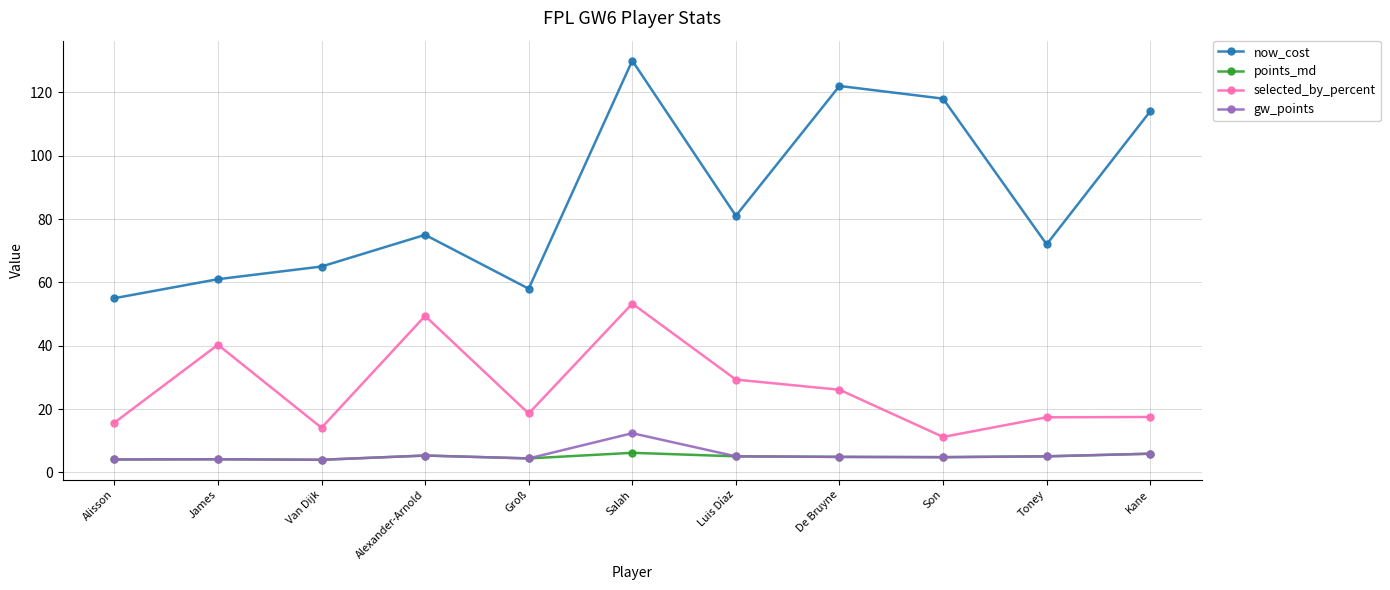

True or false: gw_points has more than 0 interior local peaks.

True